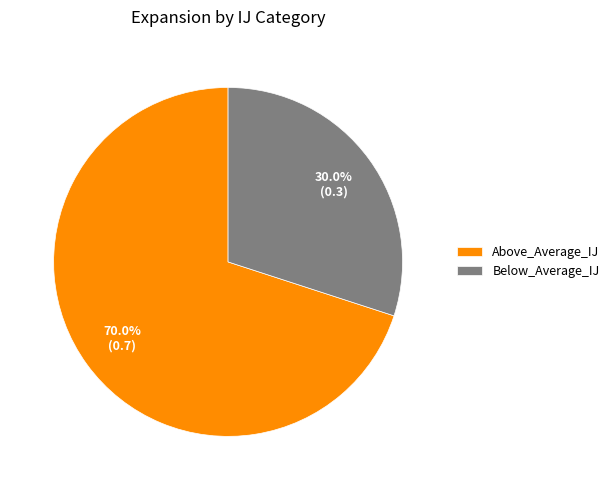

Which slice represents more than half of the pie?

Above_Average_IJ